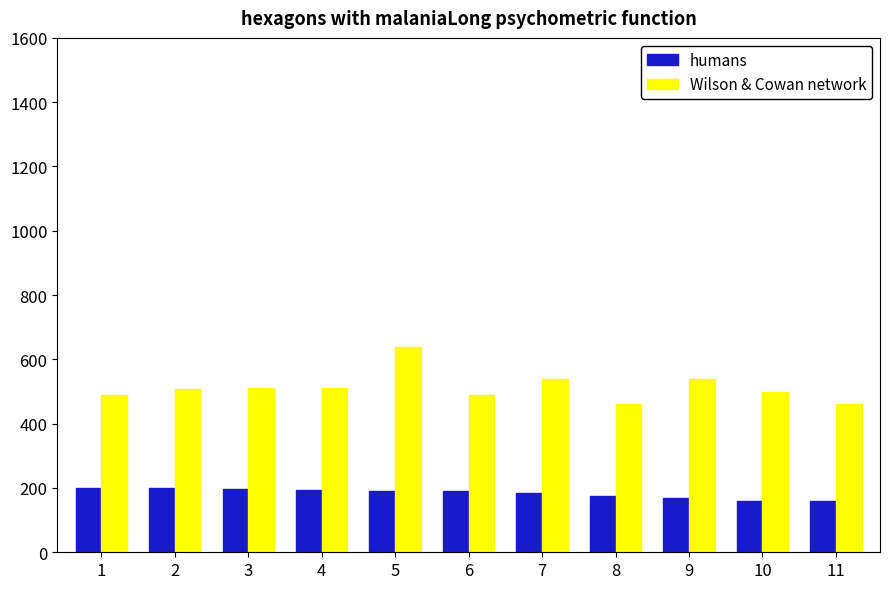

How many bars are there in total?

22